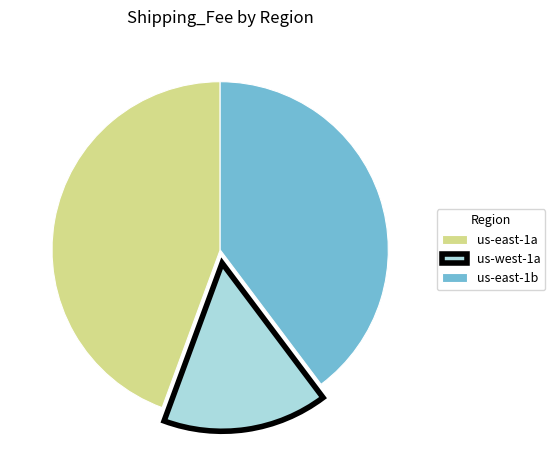

Which has a higher value, us-east-1b or us-east-1a?

us-east-1a